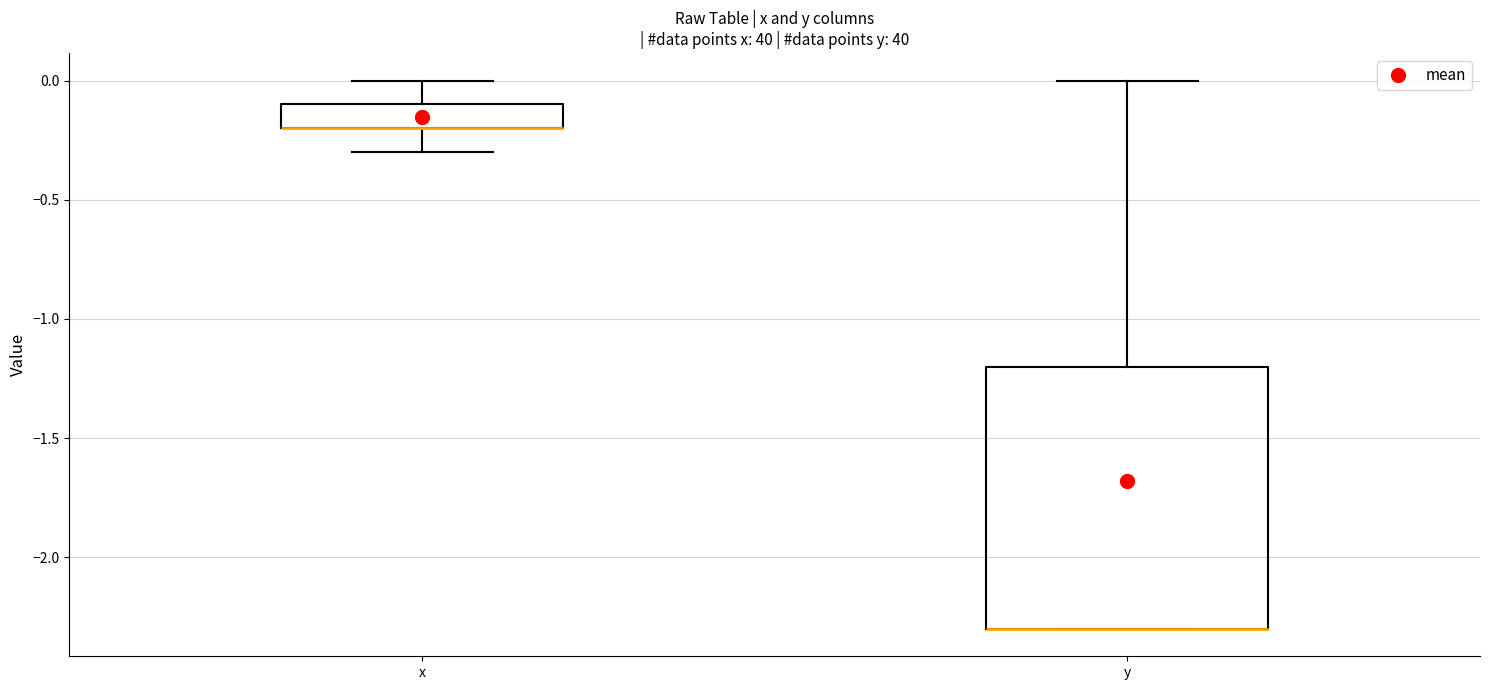

Comparing the boxes themselves (not the whiskers), which one is the tallest?

y